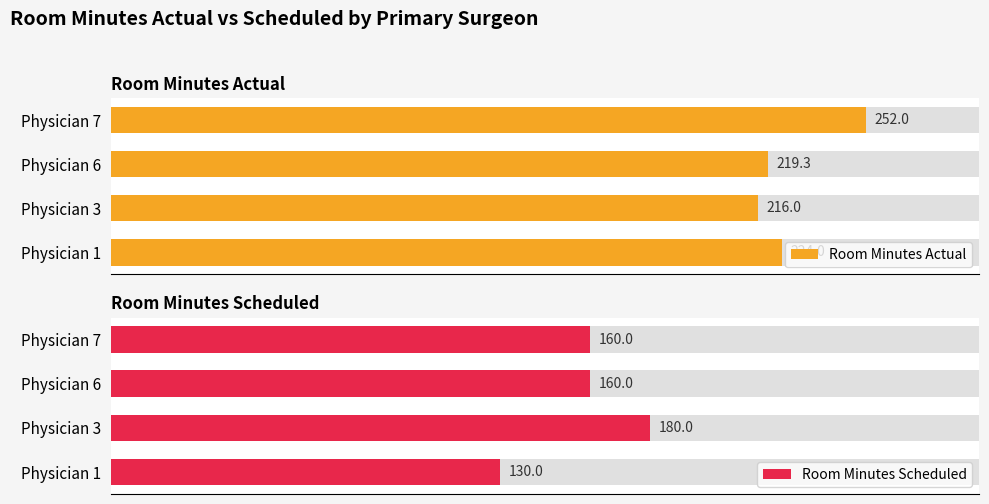

How many categories are shown in the chart?

4